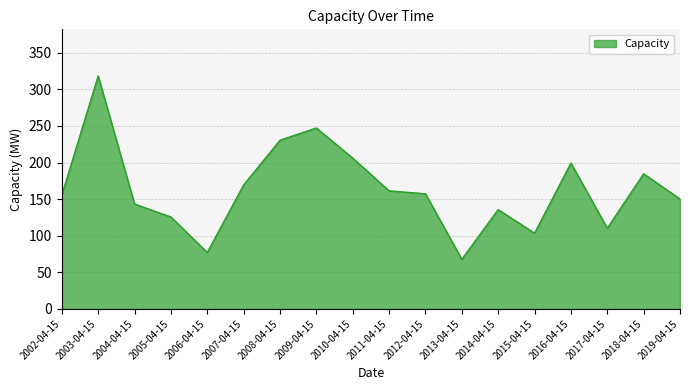

Which label corresponds to the largest value in the chart?

2003-04-15